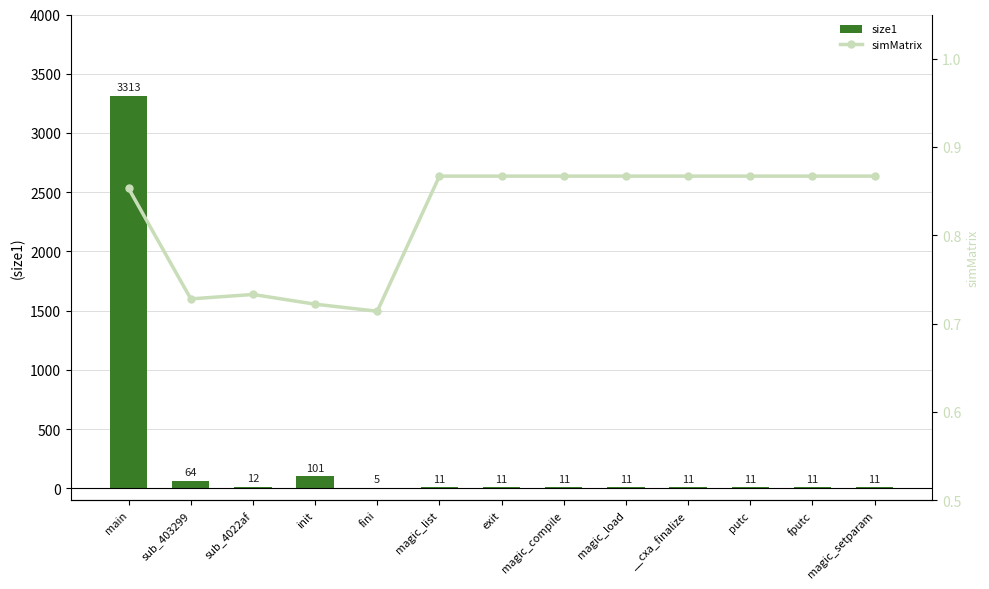

Reading left to right, what are all the values shown in this chart?

size1: main=3313.0	sub_403299=64.0	sub_4022af=12.0	init=101.0	fini=5.0	magic_list=11.0	exit=11.0	magic_compile=11.0	magic_load=11.0	__cxa_finalize=11.0	putc=11.0	fputc=11.0	magic_setparam=11.0
simMatrix: main=0.9	sub_403299=0.7	sub_4022af=0.7	init=0.7	fini=0.7	magic_list=0.9	exit=0.9	magic_compile=0.9	magic_load=0.9	__cxa_finalize=0.9	putc=0.9	fputc=0.9	magic_setparam=0.9